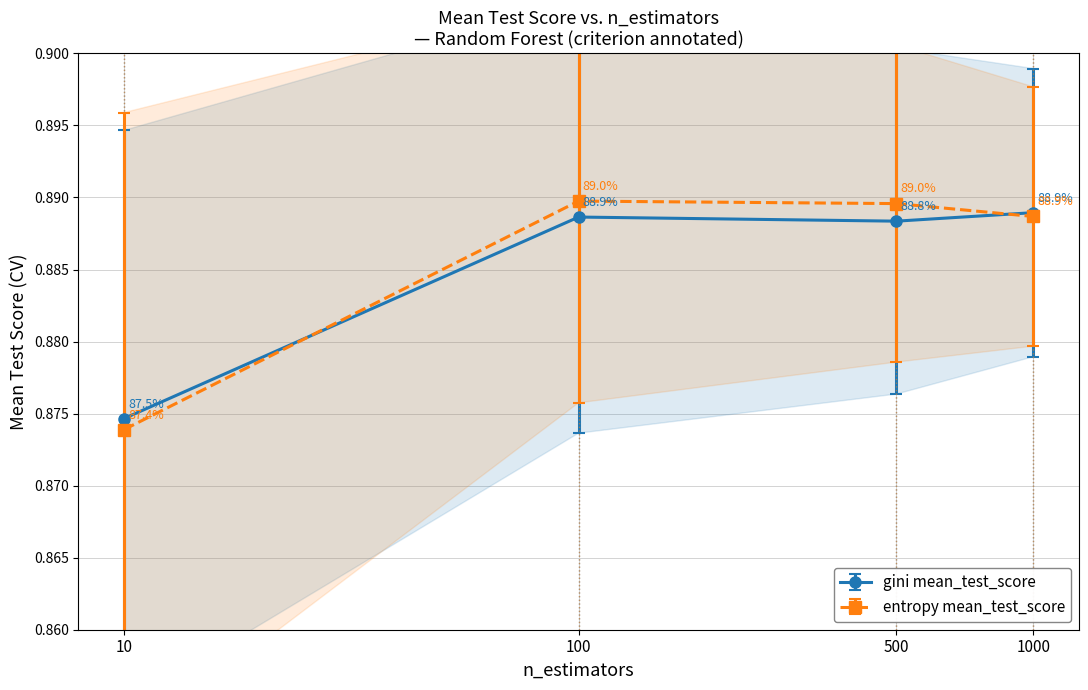

What is the value of the entropy mean_test_score point at the 4th from the left?

0.9